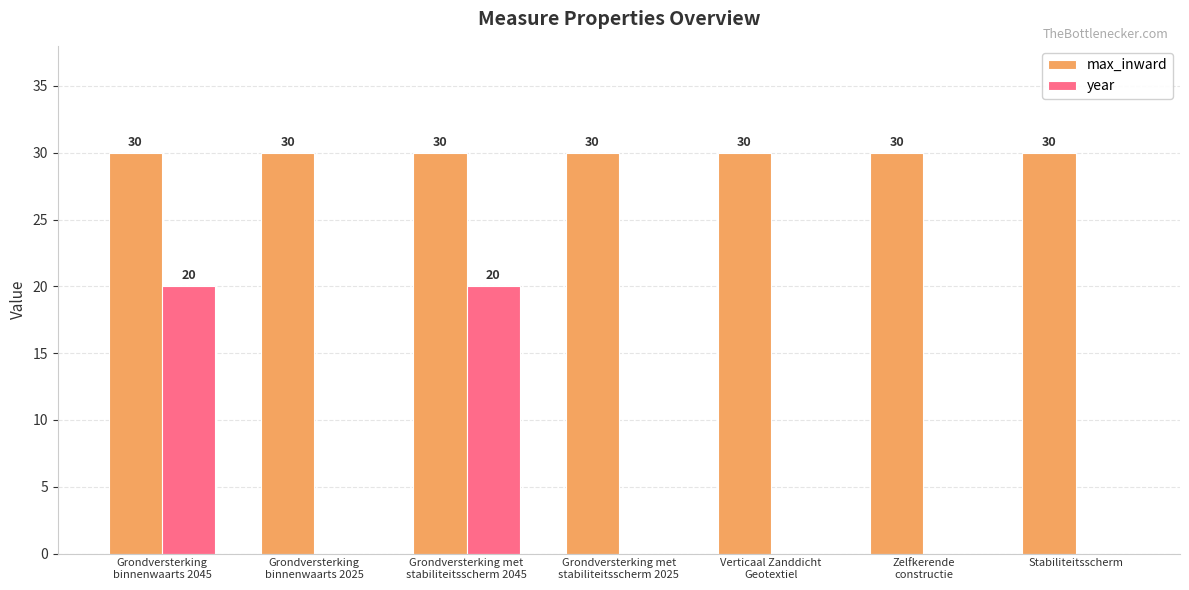

What is the sum of all max_inward values?

210